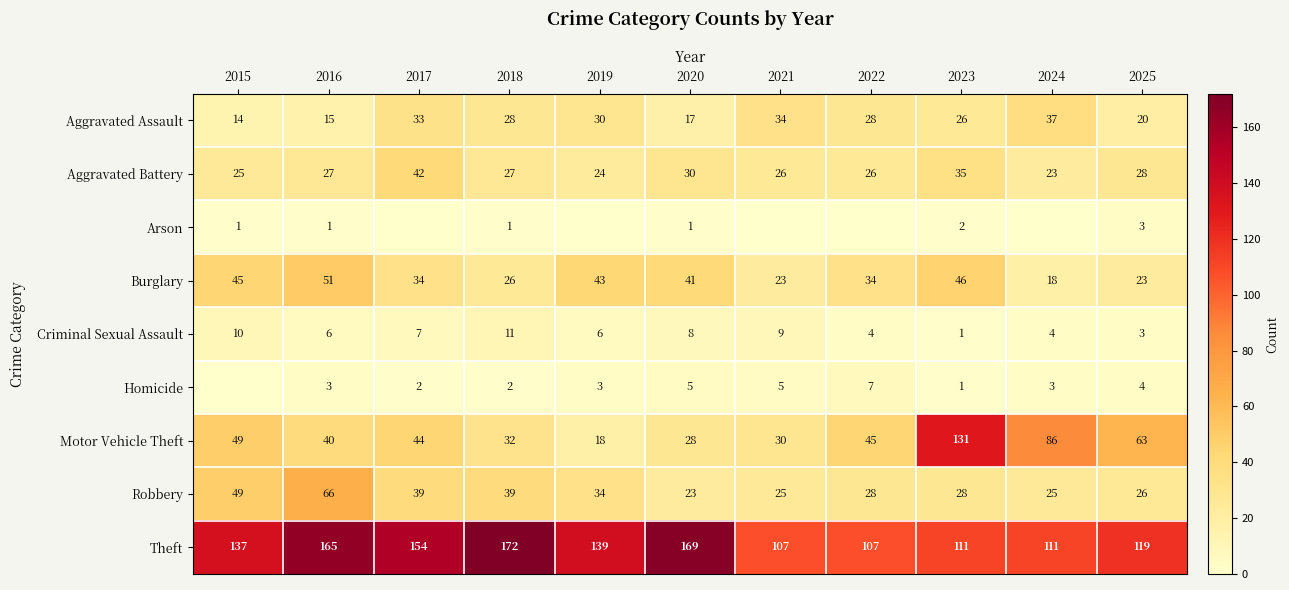

Which label corresponds to the largest value in the chart?

2018